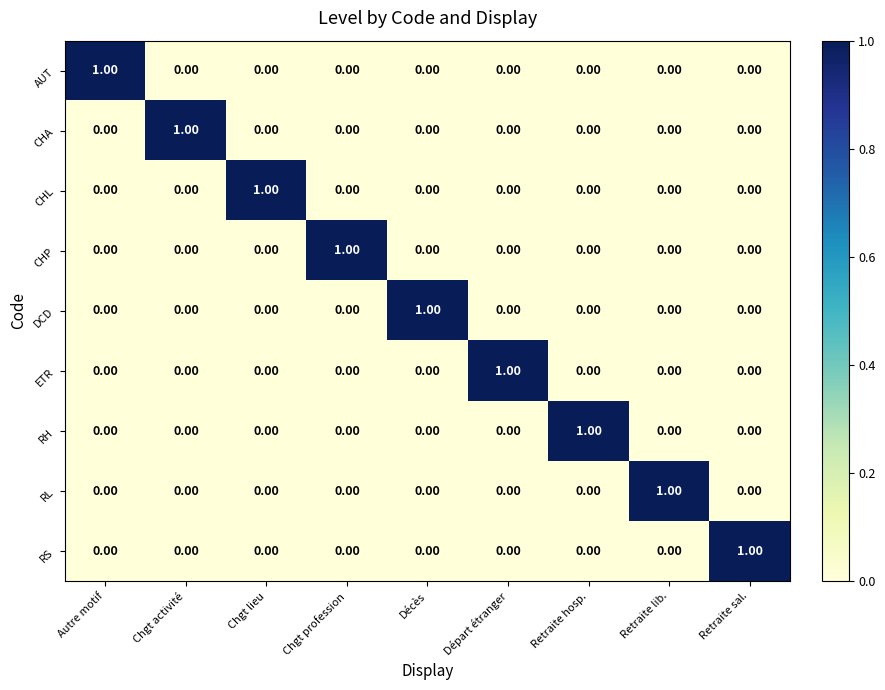

Count the number of data series in this chart.

9